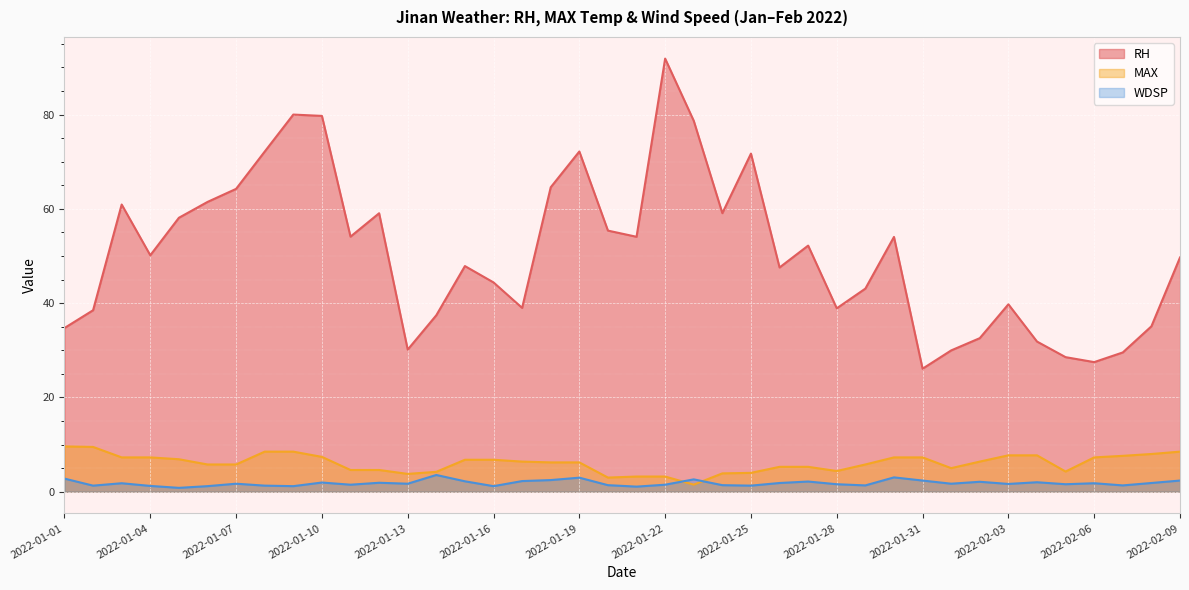

The MAX series shows 12.1 at 2022-02-07. True or false?

False